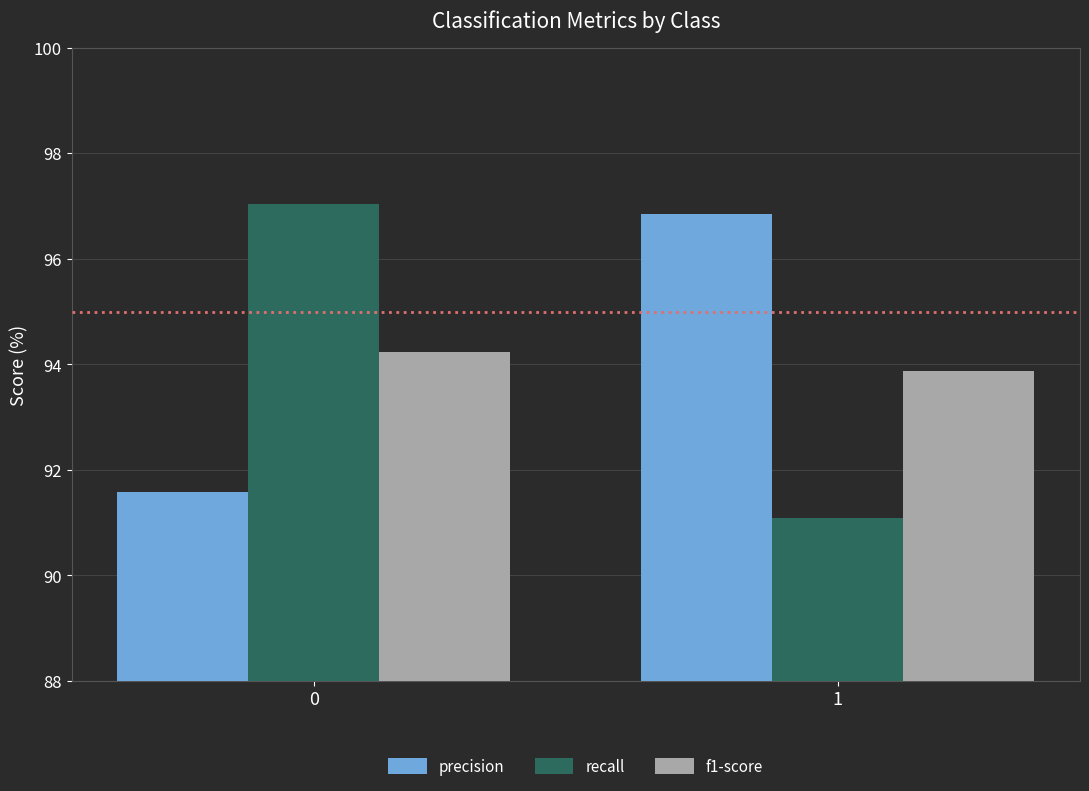

What is the spread (max minus min) of values at 1?

5.8